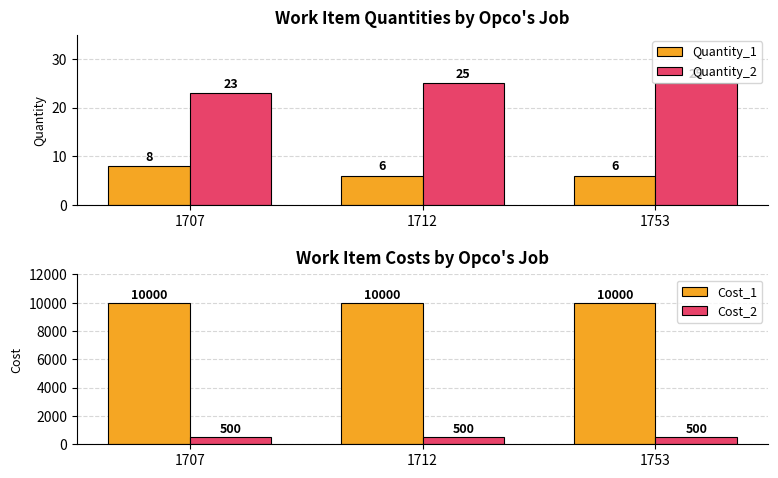

Is it true that Quantity_2 equals 25 at 1753?

True